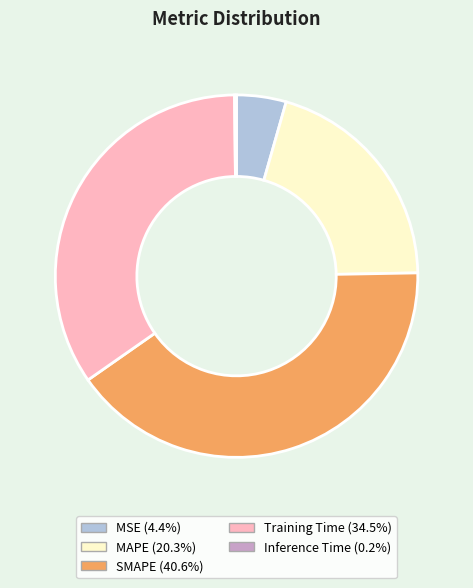

Do Training Time and MAPE together represent more than half of the pie?

Yes